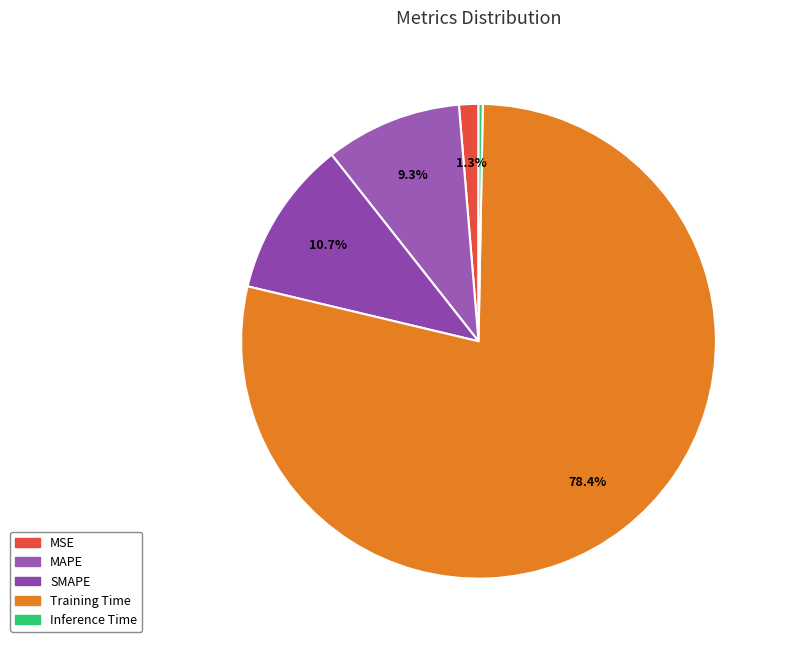

How many segments does this pie chart have?

5